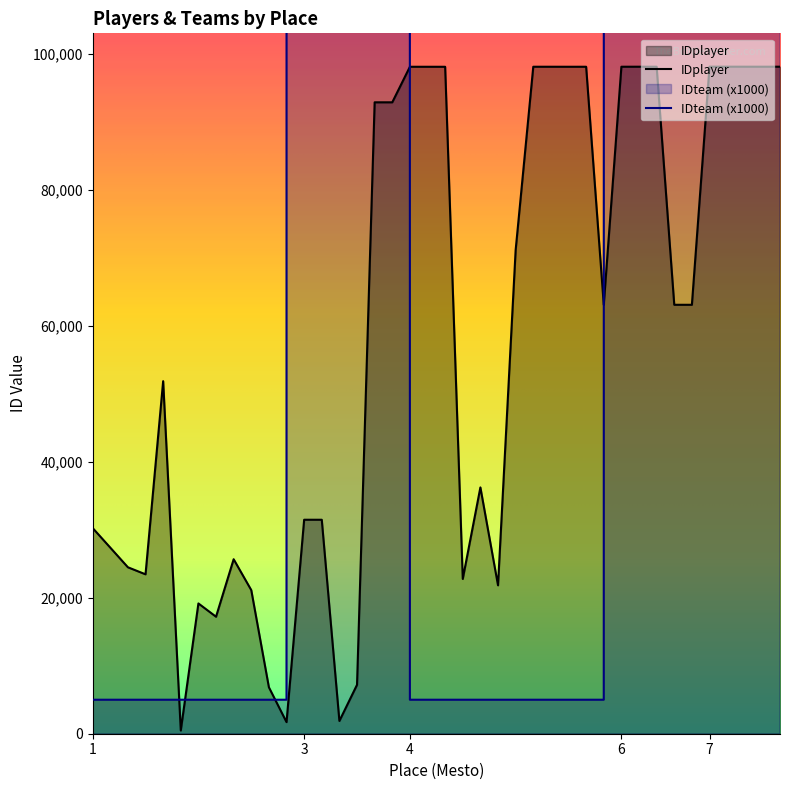

Between 6 and 4, which is larger?

6